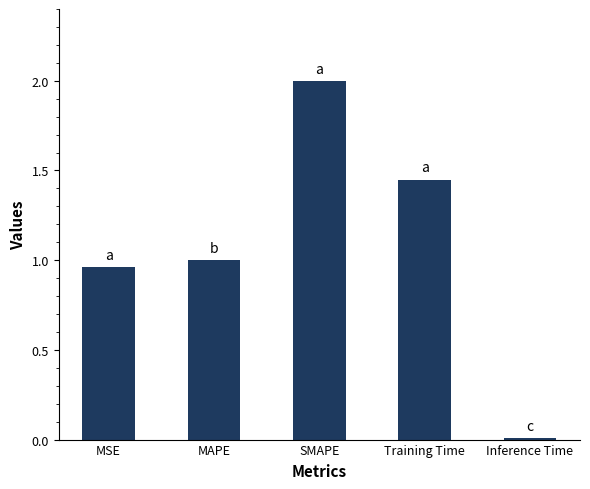

How many bars are there in total?

5